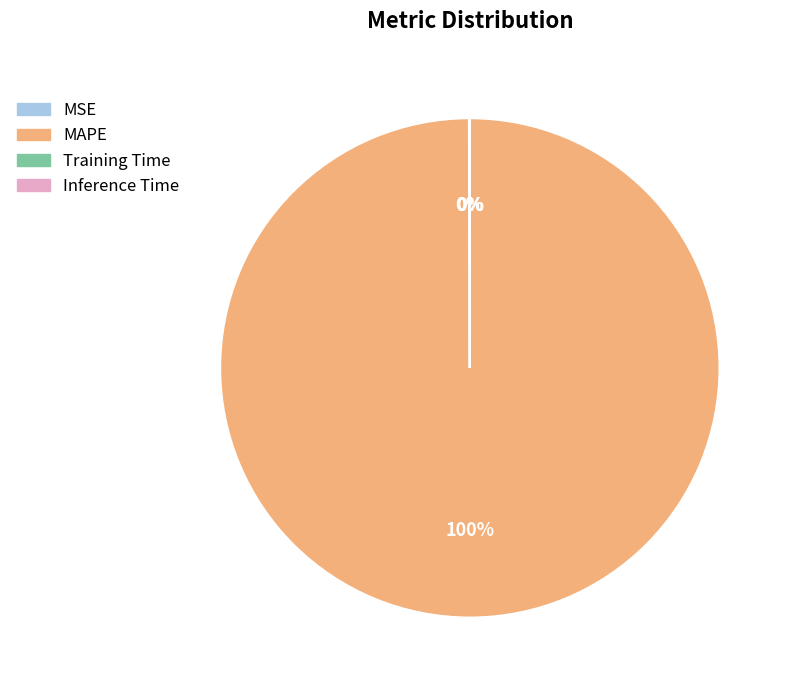

To the nearest percent, what is the average slice percentage?

25%